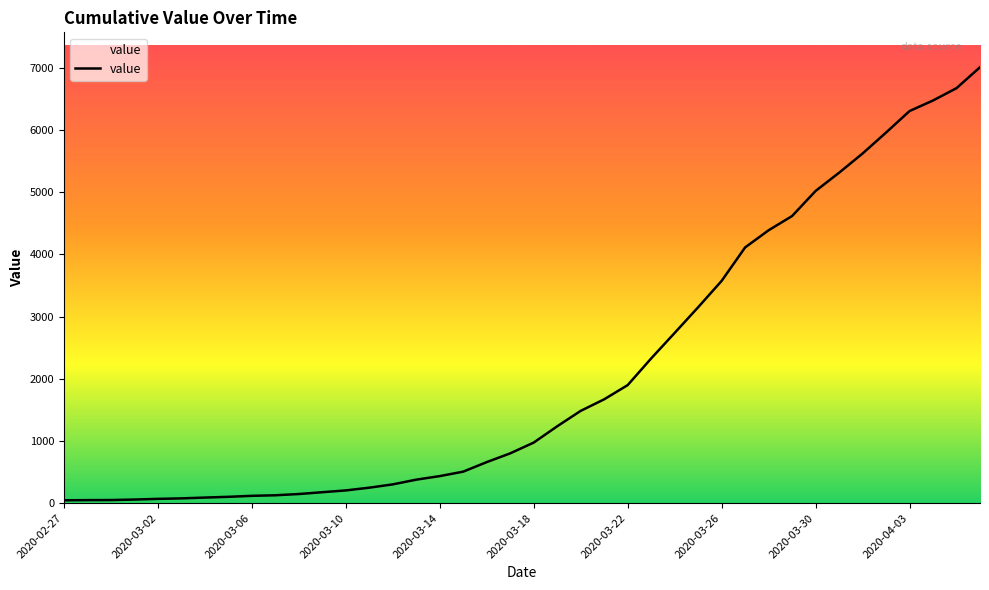

What is the label of the 4th point from the right?

2020-04-03